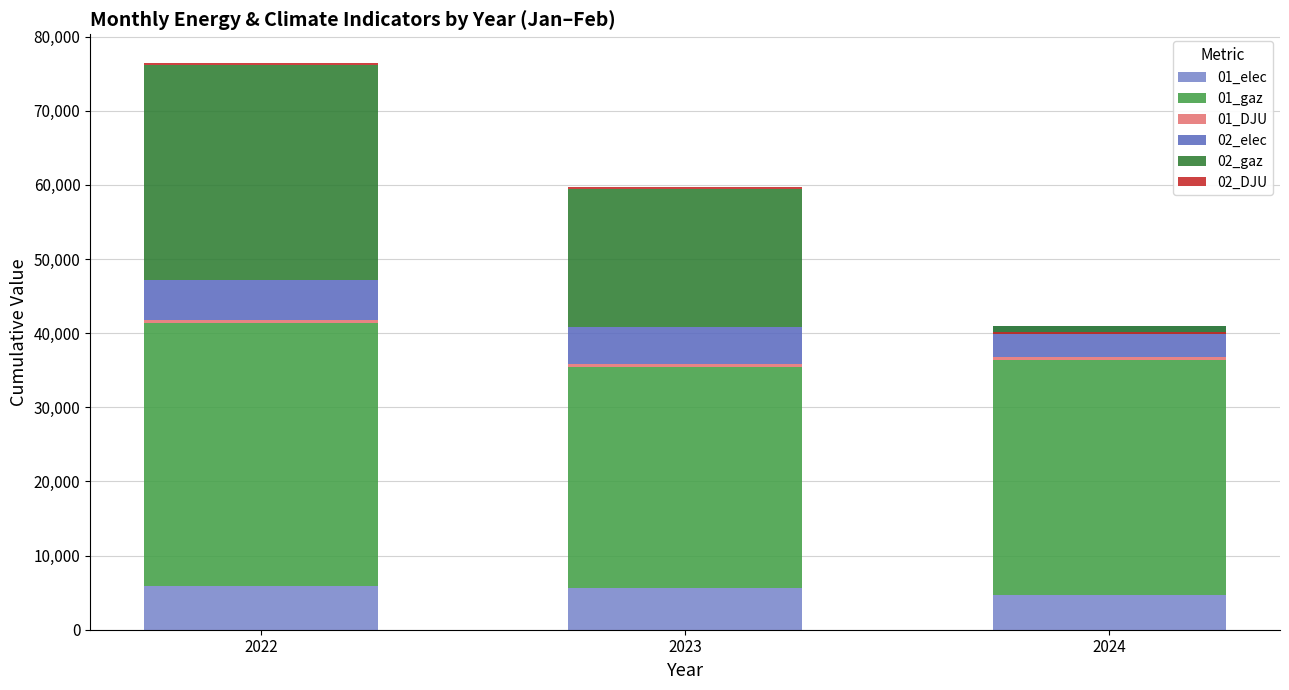

What is the difference between the second highest and minimum values in the 01_gaz series?

1877.0